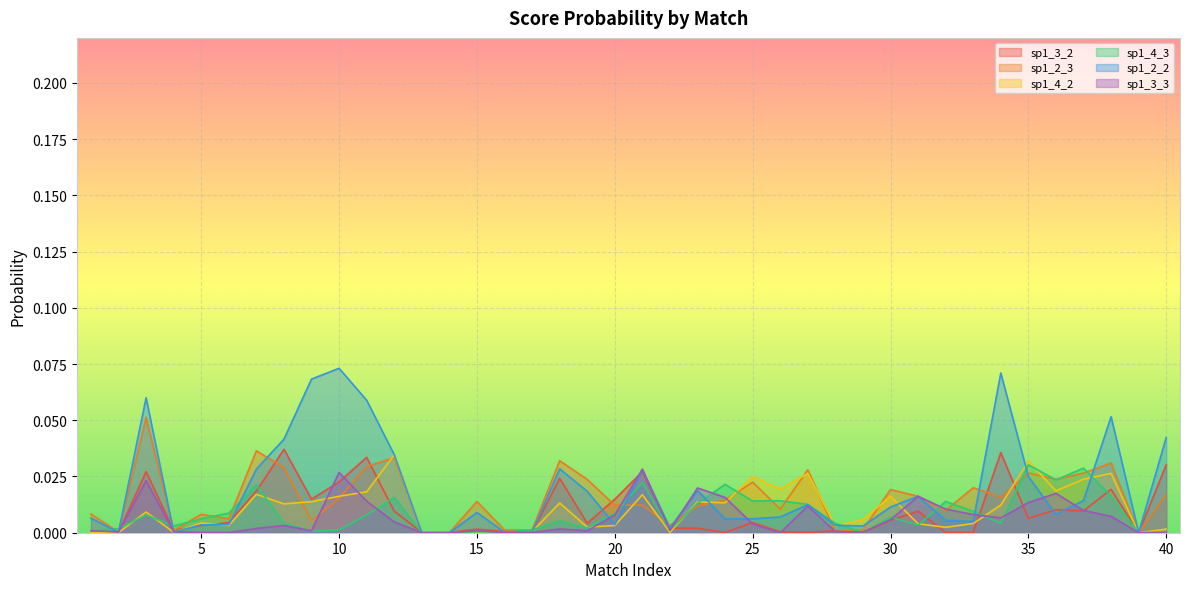

How many values in the sp1_4_3 series exceed 0?

37